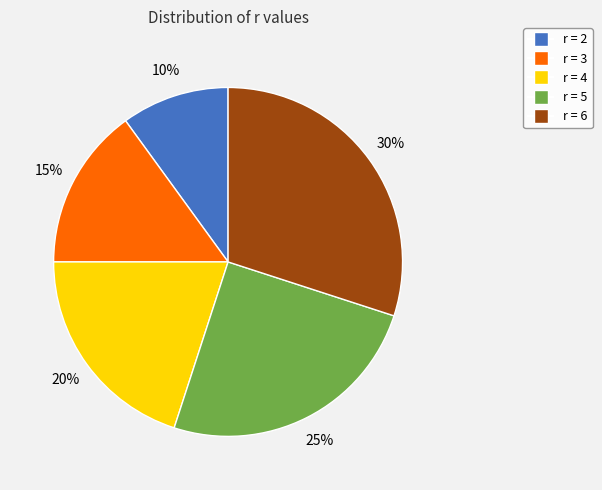

To the nearest percent, what is the difference between the largest and smallest slice percentages?

20%